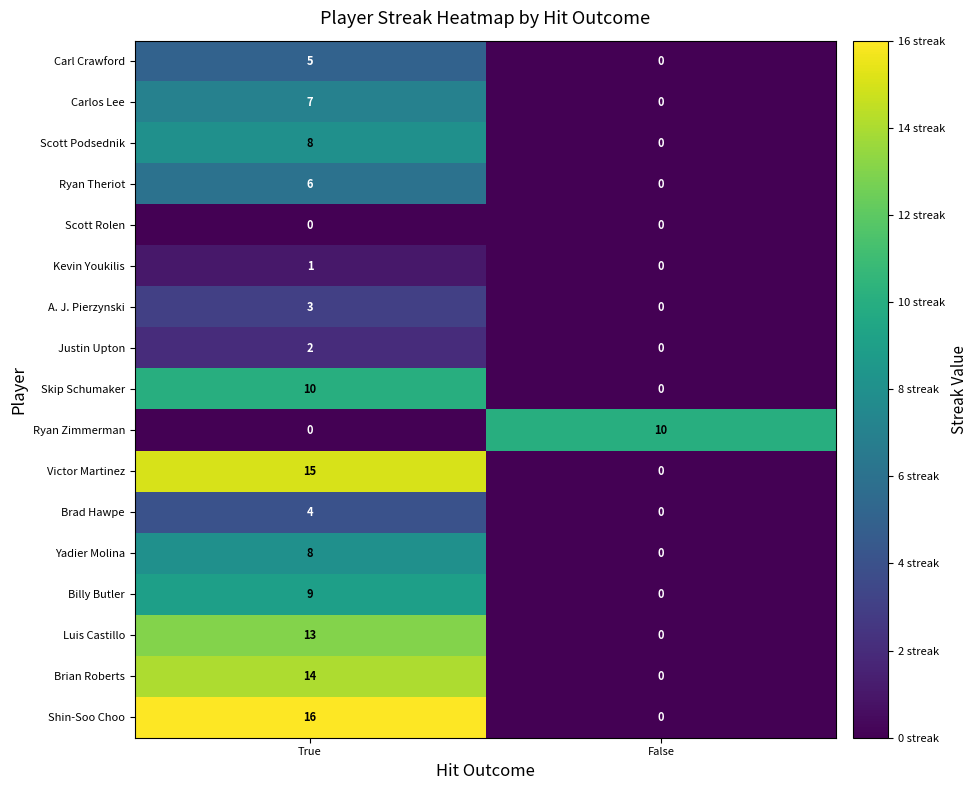

What is the greatest value displayed?

16